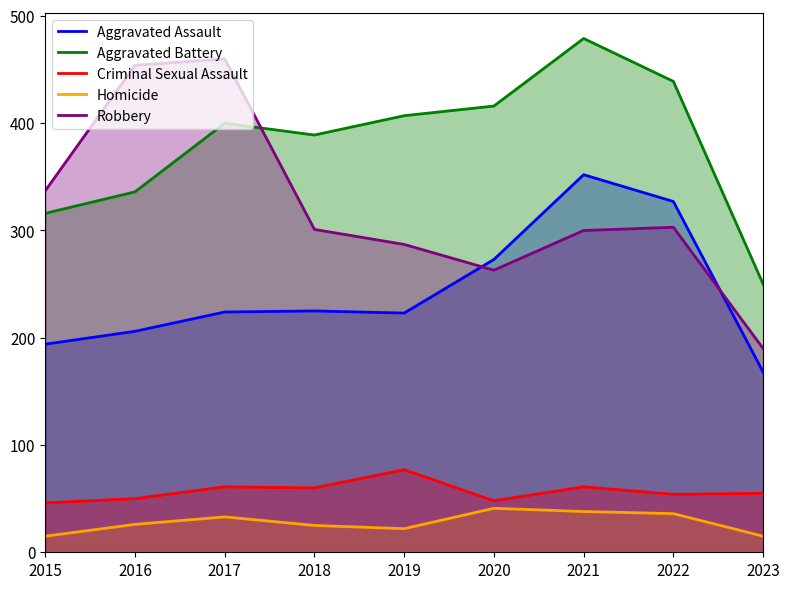

The Aggravated Battery series shows 336 at 2016. True or false?

True